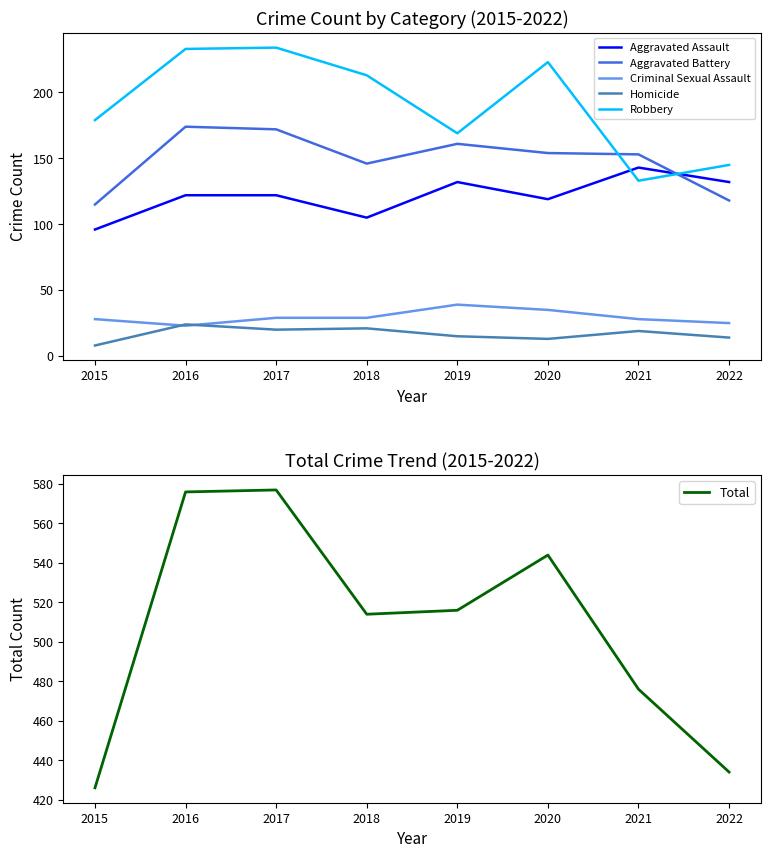

Where is Criminal Sexual Assault nearest to the value 31?

2017